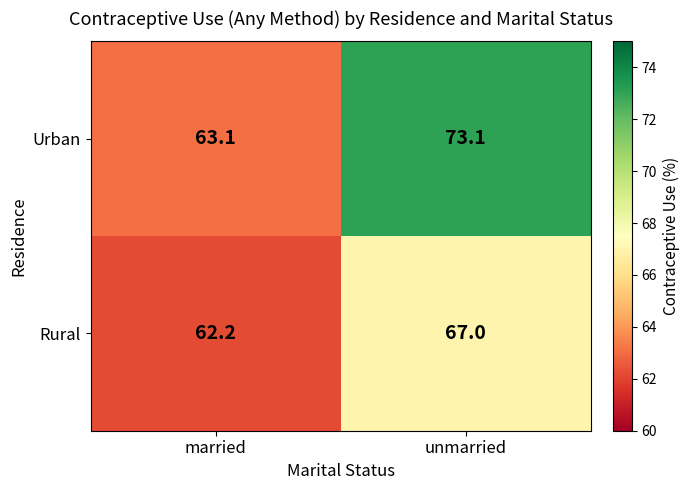

Between married and unmarried, which series saw the biggest shift?

Urban